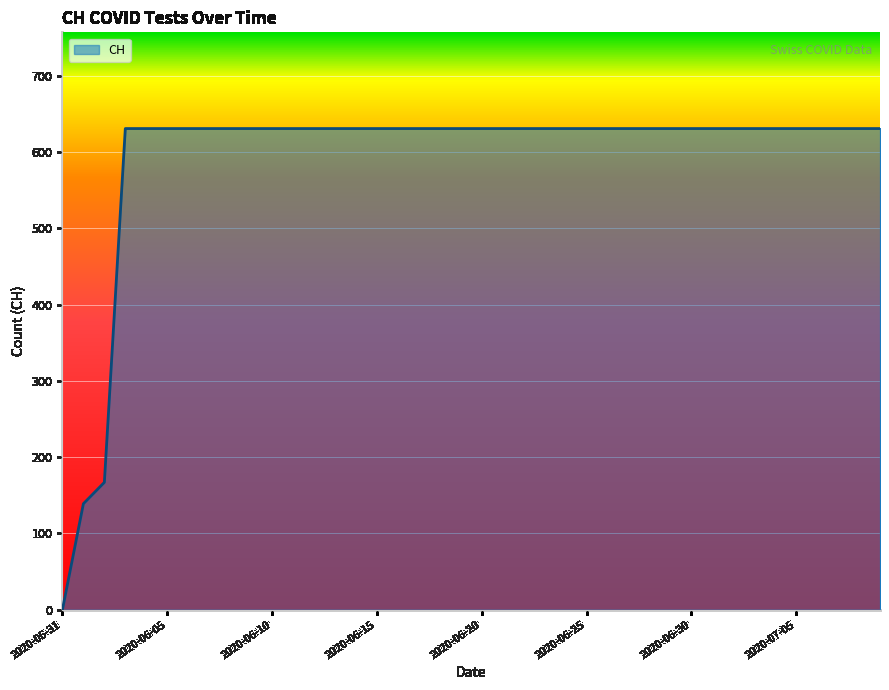

What is the greatest value displayed?

631